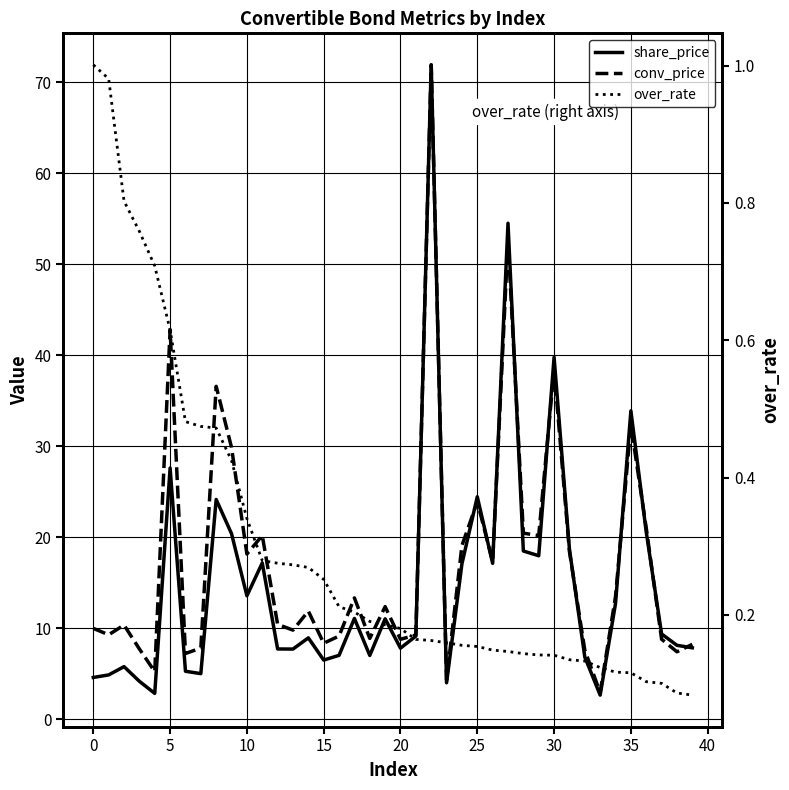

What is the approximate value of over_rate at 24?

0.2